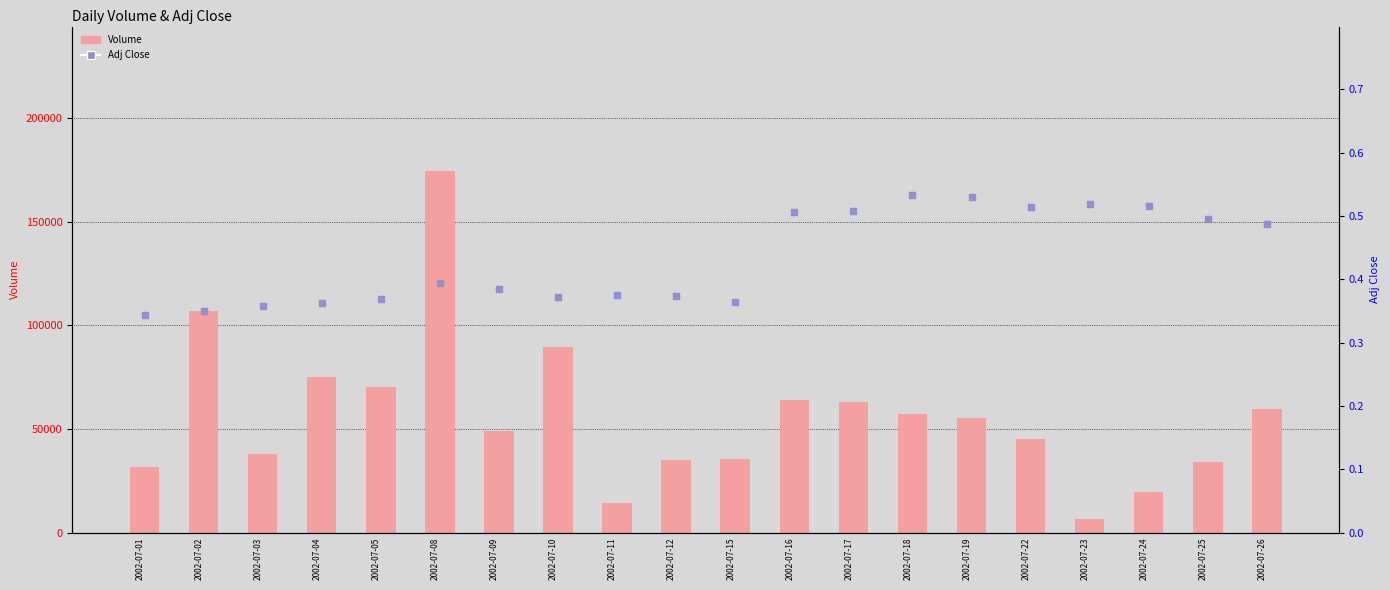

Which series contains the lowest Y value?

Adj Close